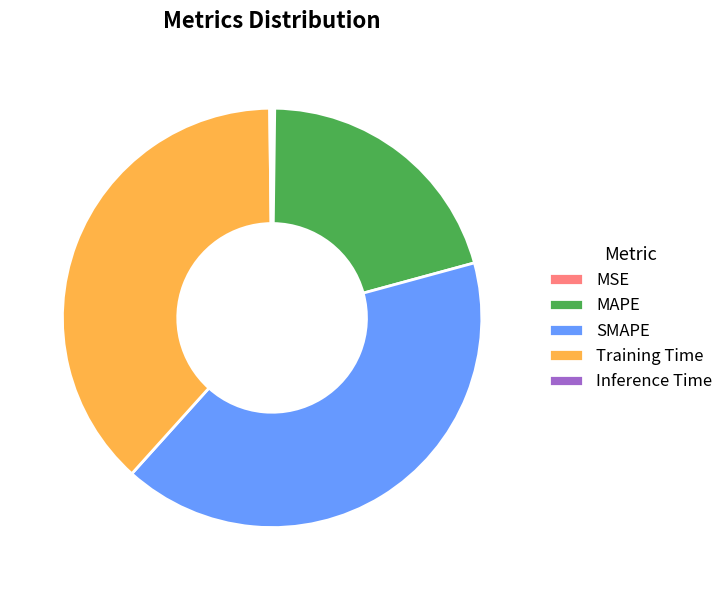

Is it true that MAPE is 15% of the pie?

False